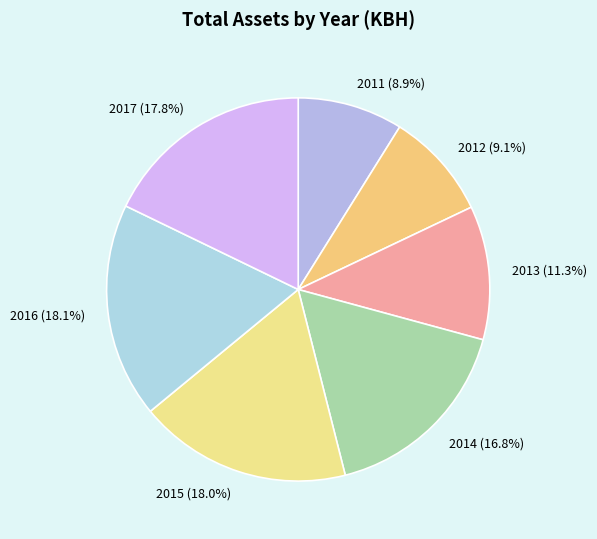

Which has a higher value, 2014 (16.8%) or 2015 (18.0%)?

2015 (18.0%)